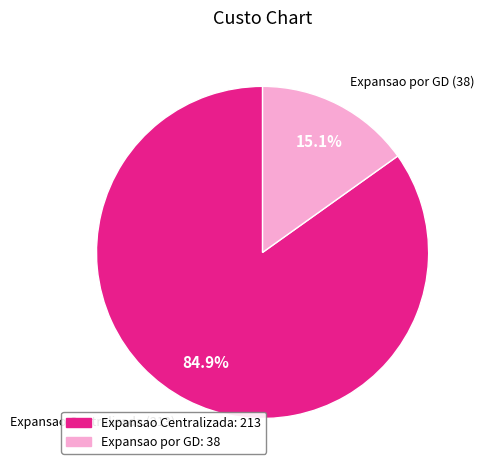

Is the sum of Expansao por GD and Expansao Centralizada greater than half?

Yes